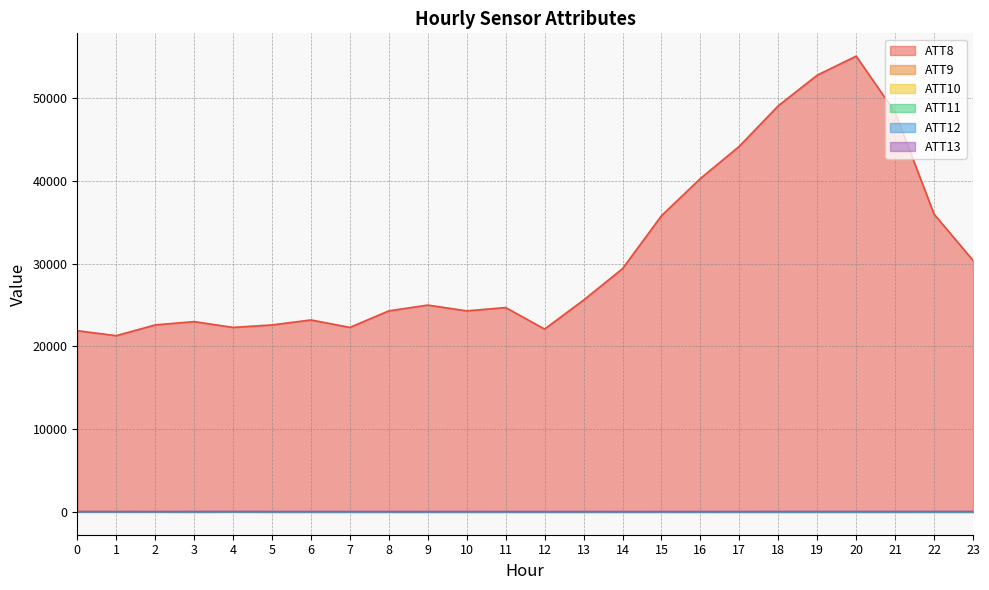

How many interior local valleys does the ATT10 series have?

1